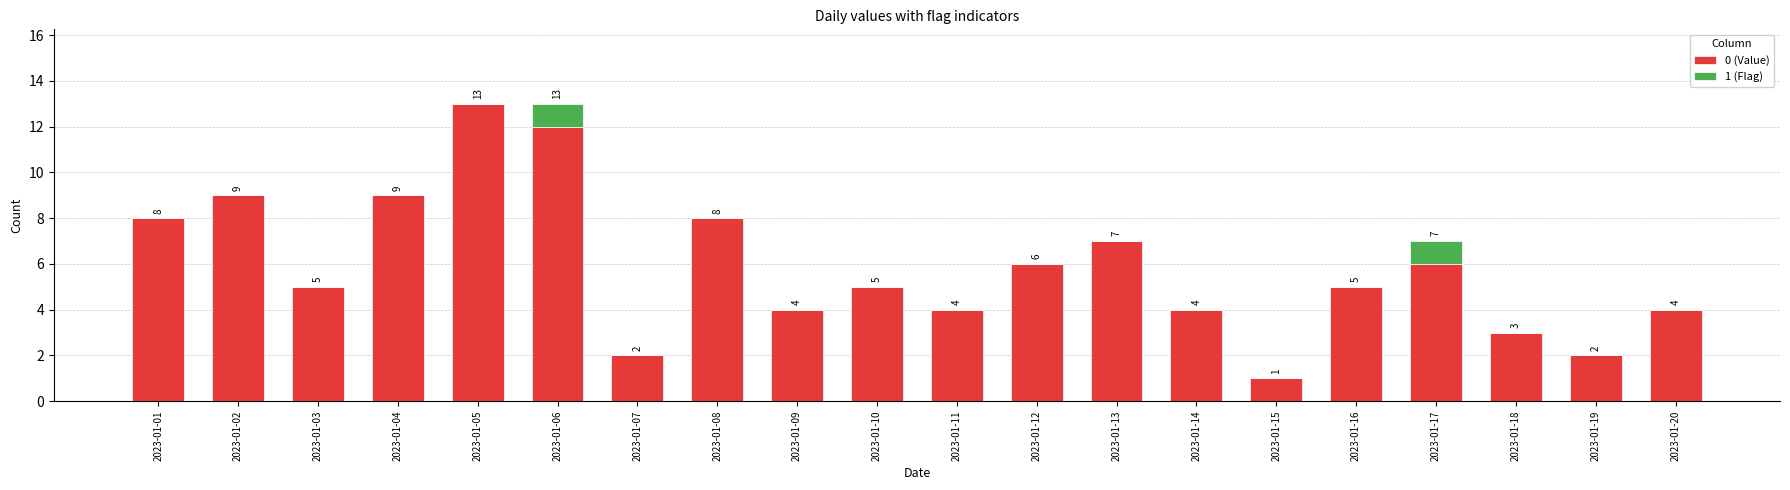

Reading left to right, transcribe the values for 0 (Value).

2023-01-01=8	2023-01-02=9	2023-01-03=5	2023-01-04=9	2023-01-05=13	2023-01-06=12	2023-01-07=2	2023-01-08=8	2023-01-09=4	2023-01-10=5	2023-01-11=4	2023-01-12=6	2023-01-13=7	2023-01-14=4	2023-01-15=1	2023-01-16=5	2023-01-17=6	2023-01-18=3	2023-01-19=2	2023-01-20=4